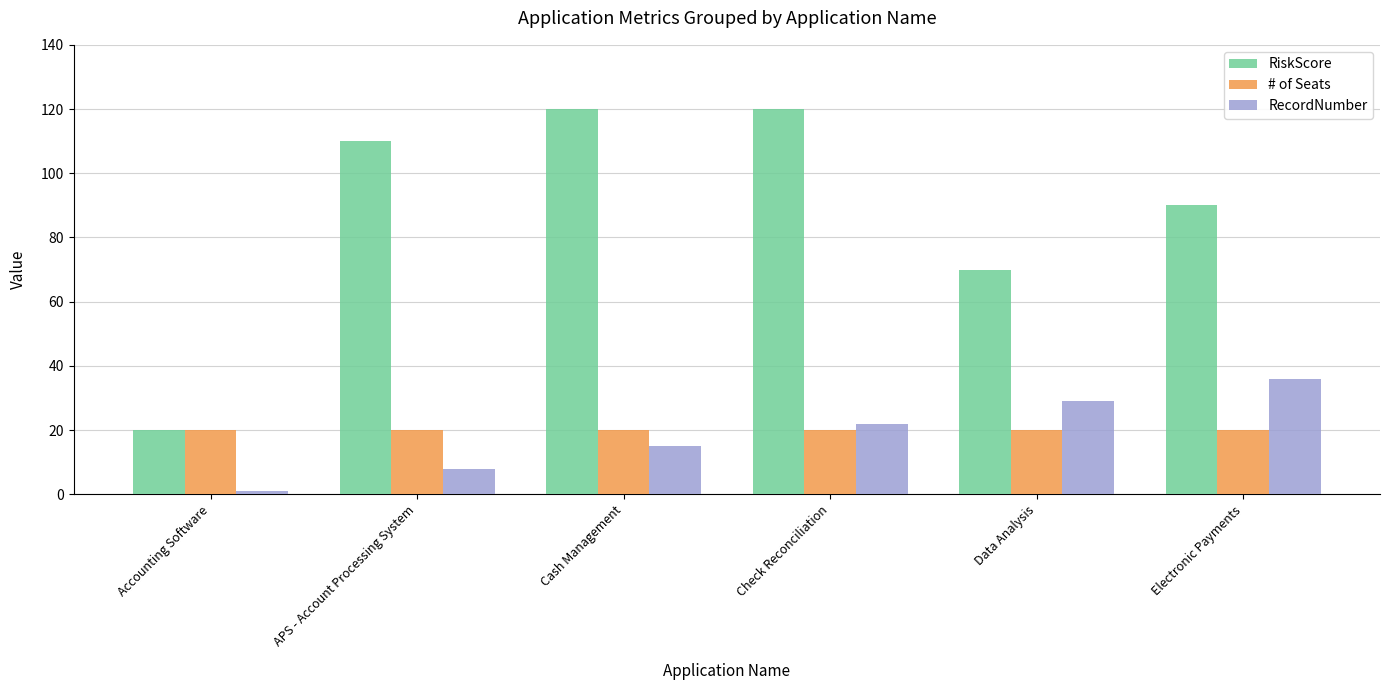

At how many categories does at least one series exceed 68?

5